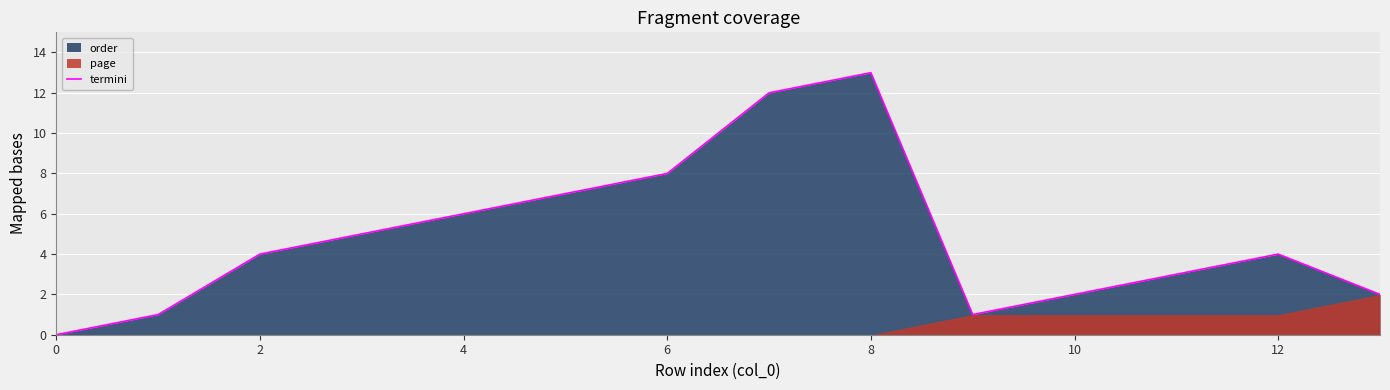

True or false: termini has a value of 6 at 4.

True